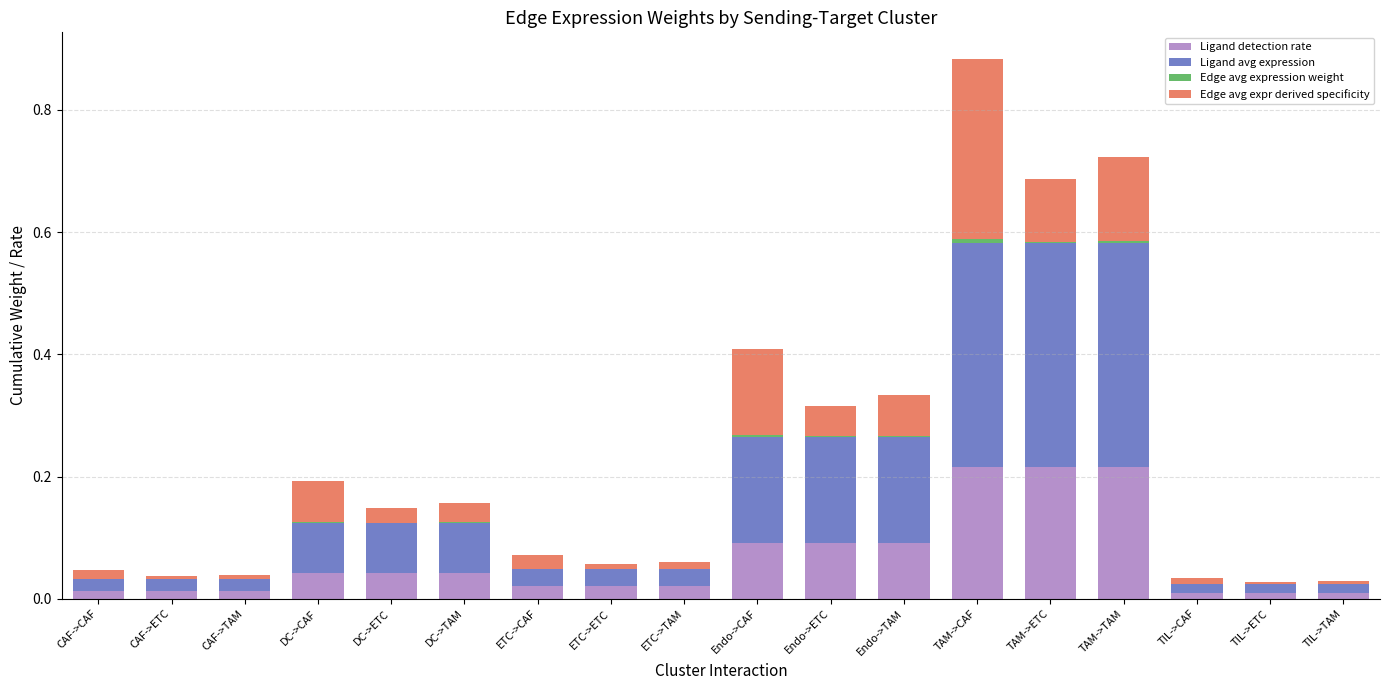

At which category is the sum across all series the highest?

TAM->CAF